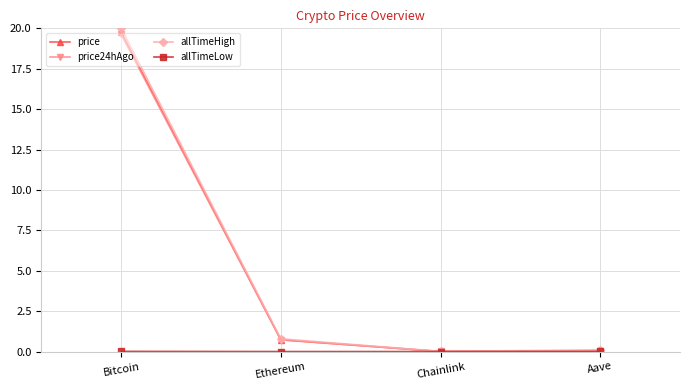

Where is the first local minimum for price?

Chainlink